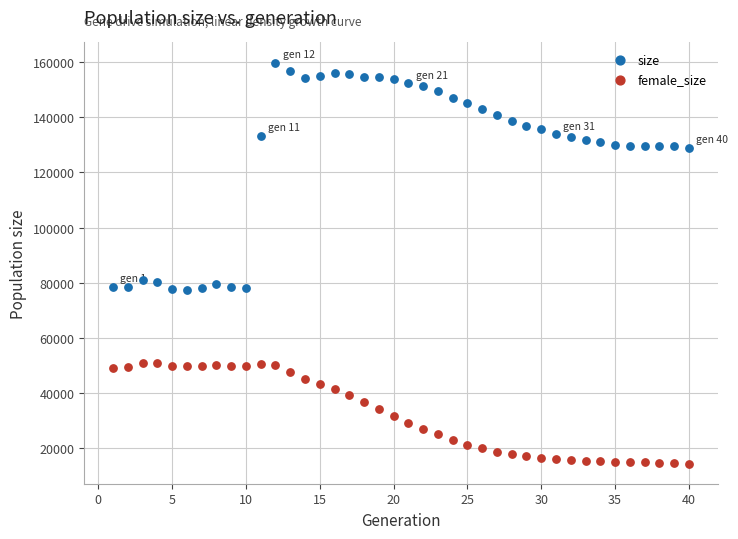

What are all the series names shown in the legend?

size, female_size